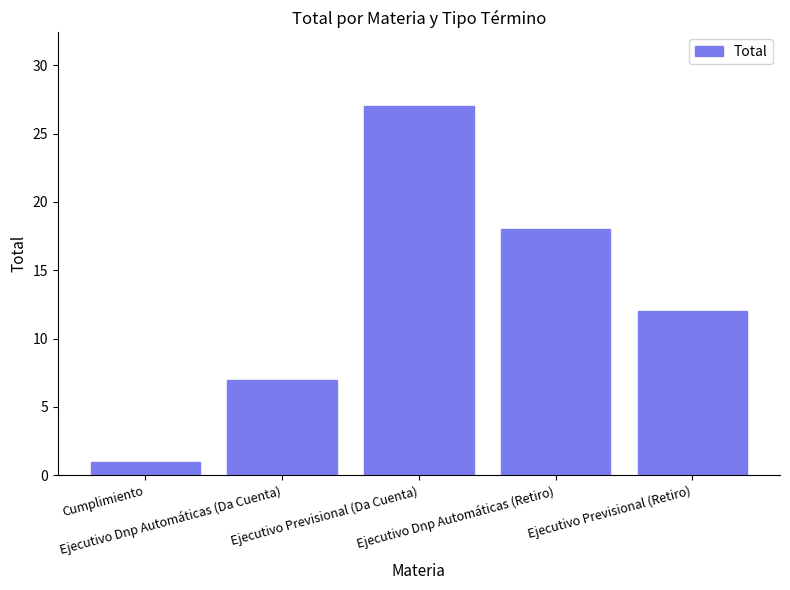

What is the approximate value at Ejecutivo Dnp Automáticas (Retiro)?

18